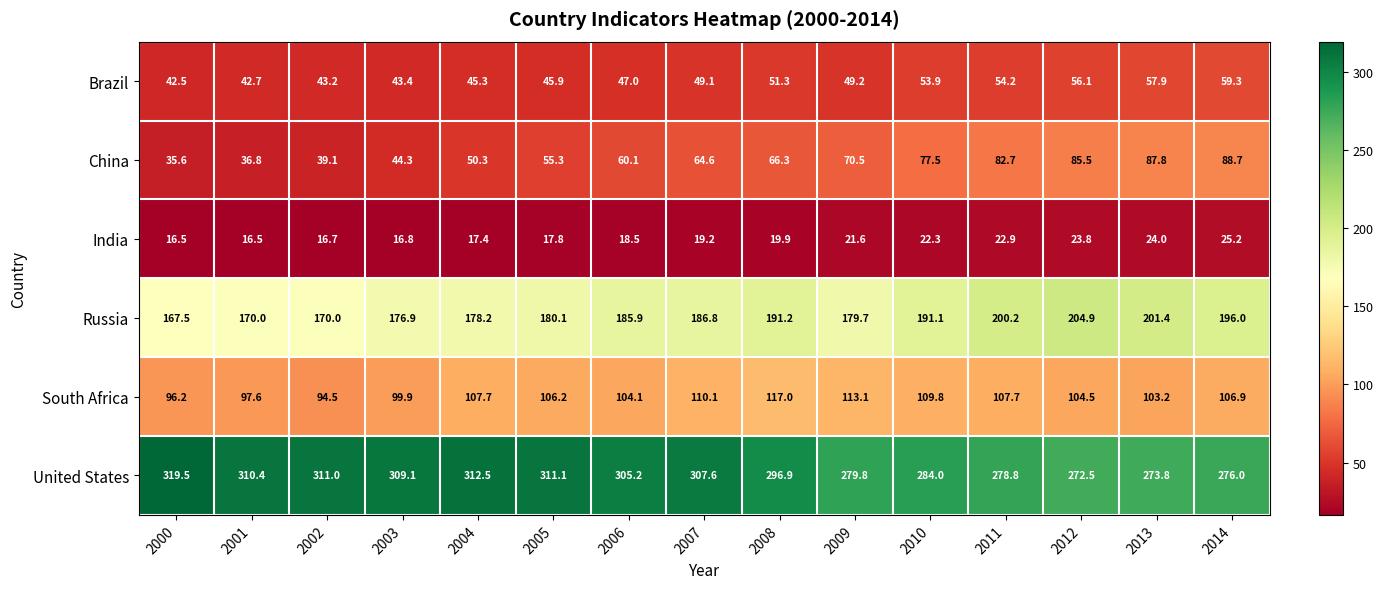

List the series in order of their peak value, lowest first.

India, Brazil, China, South Africa, Russia, United States